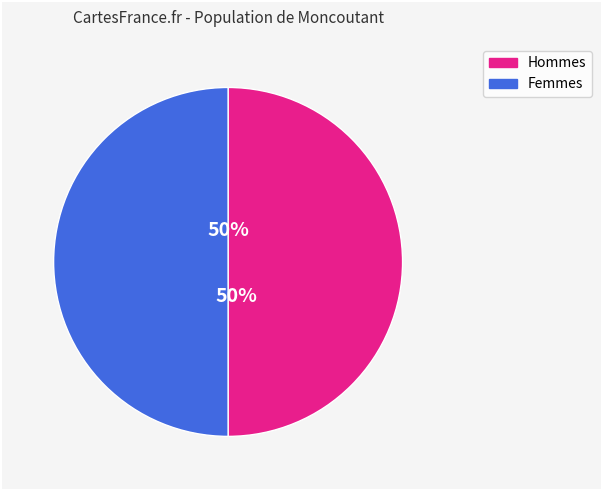

Is it true that Femmes is 55% of the pie?

False